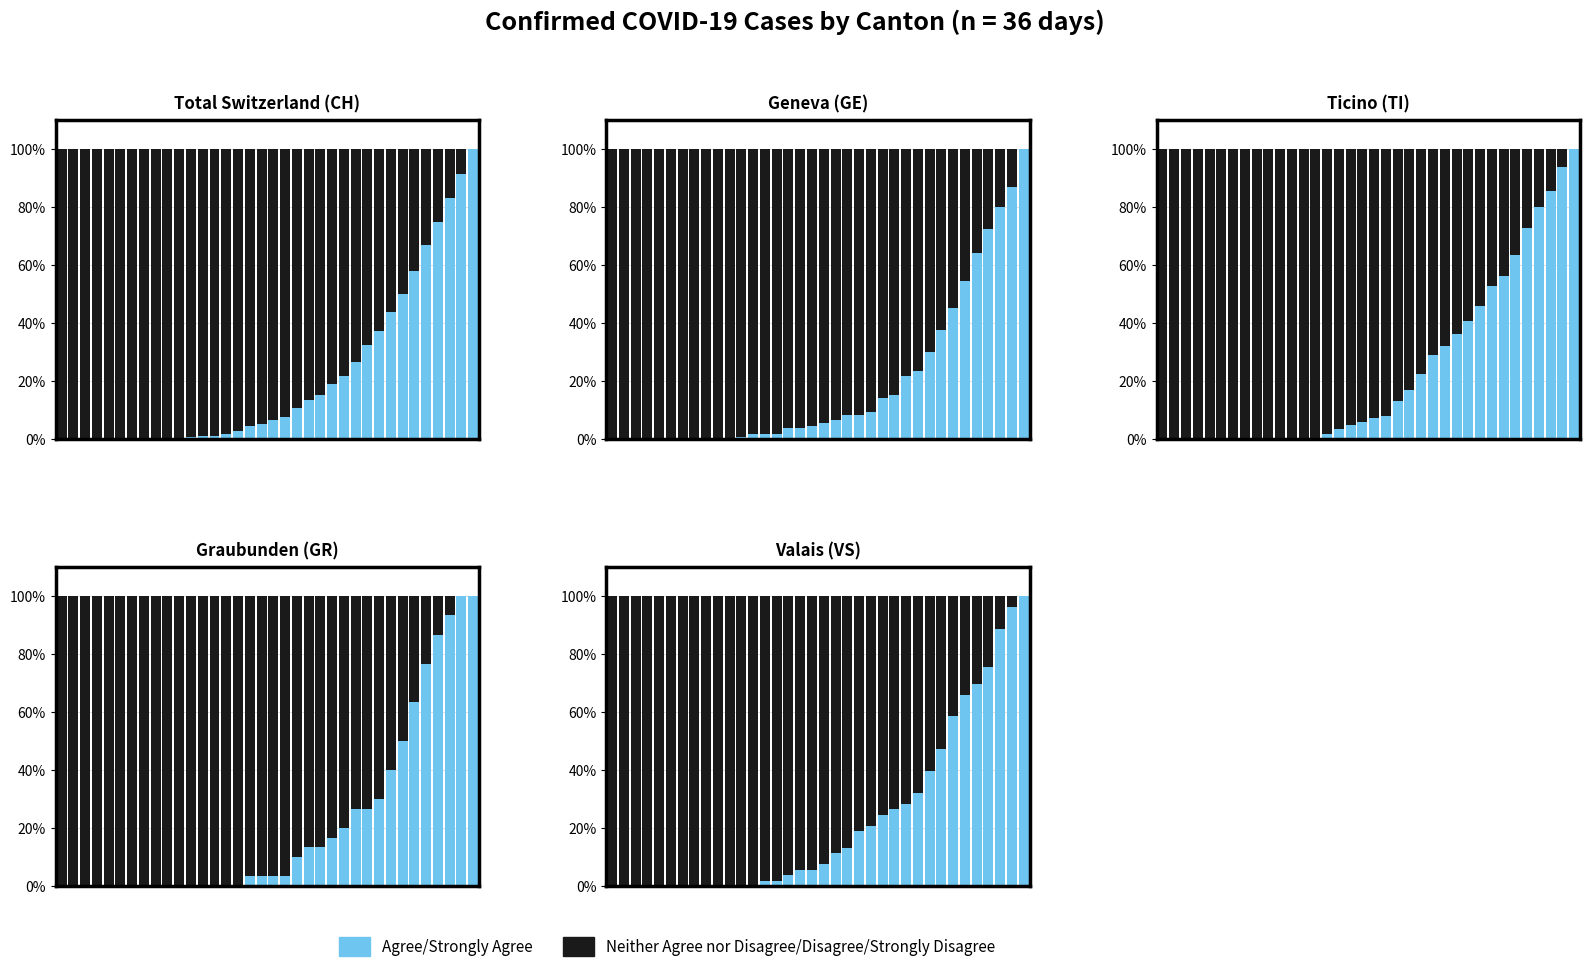

True or false: Neither Agree nor Disagree/Disagree/Strongly Disagree has a value of 24.5 at 32.

True